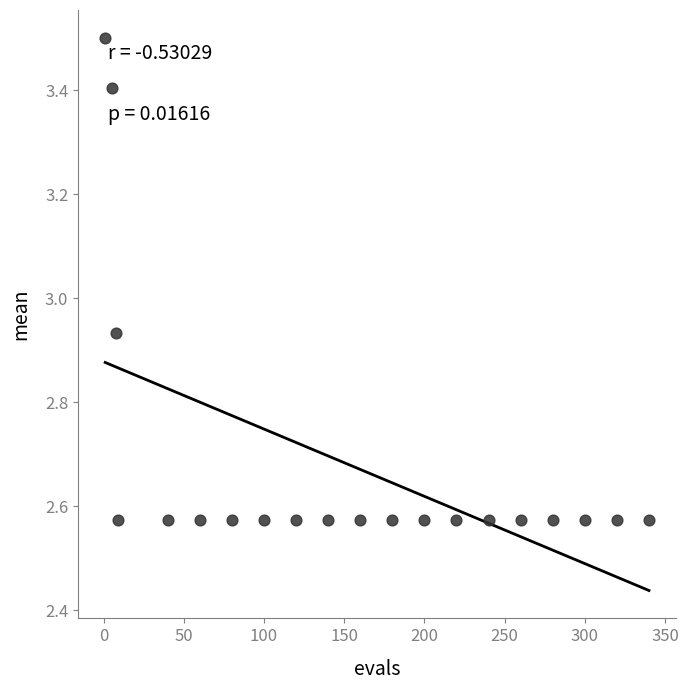

What is the range of X values (max minus min)?

339.0